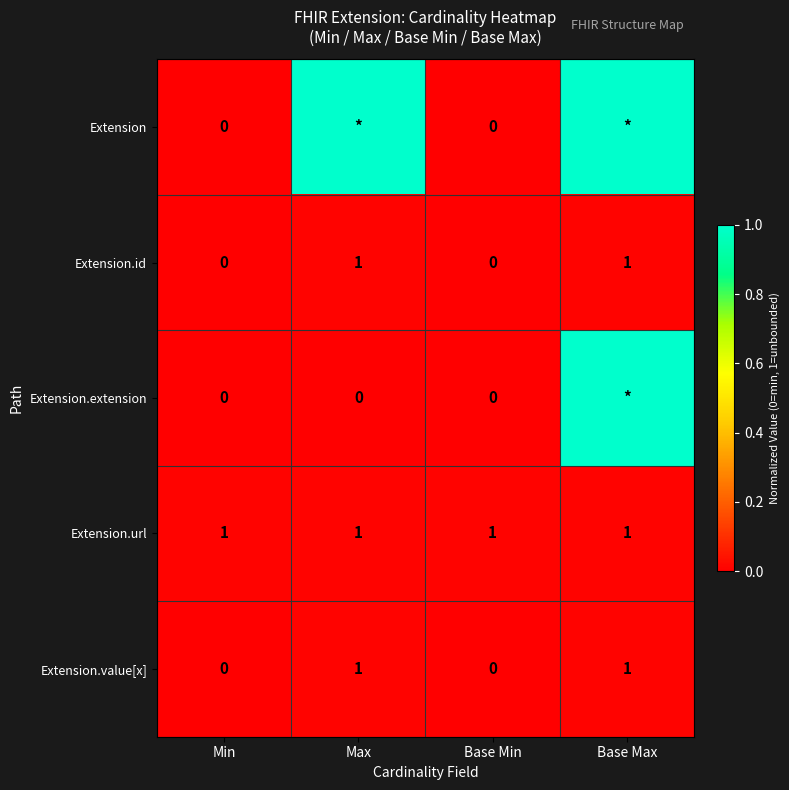

The value of Extension.id at Max is 1. True or false?

True